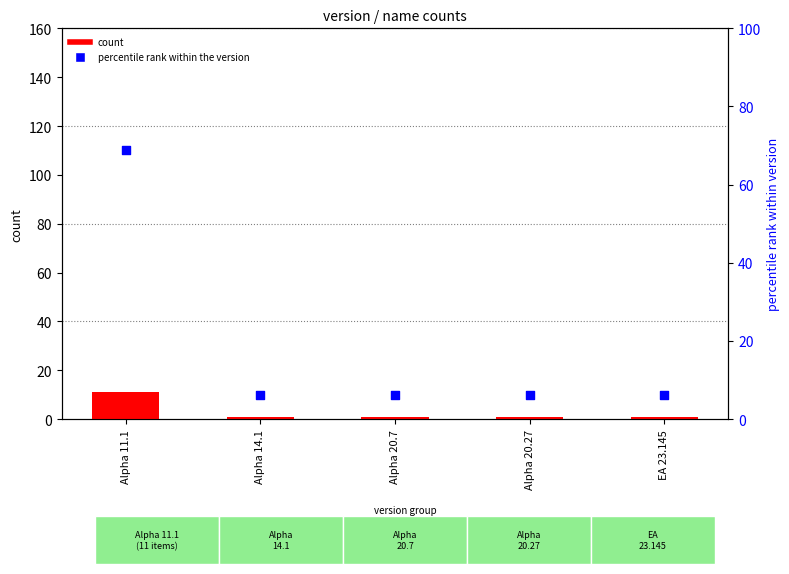

Is the value of percentile rank within the version at Alpha 14.1 greater than the value of count at Alpha 14.1?

Yes